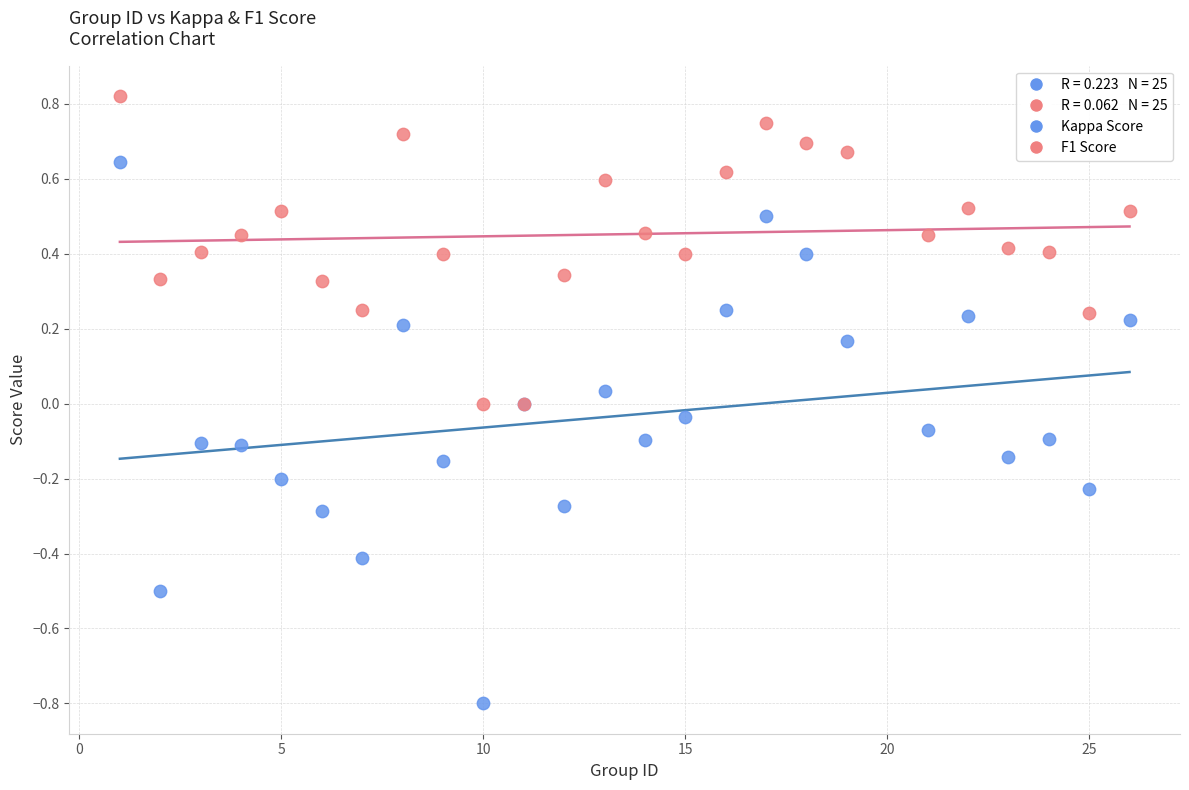

Which series contains the lowest Y value?

Kappa Score